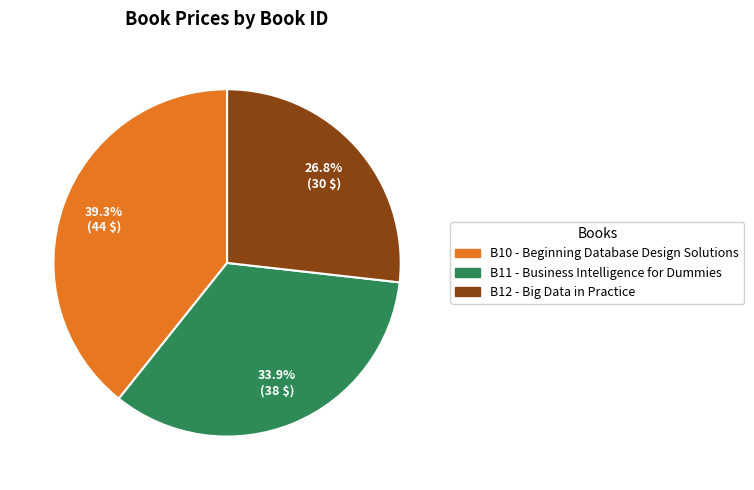

What is the smallest slice in the pie chart?

B12